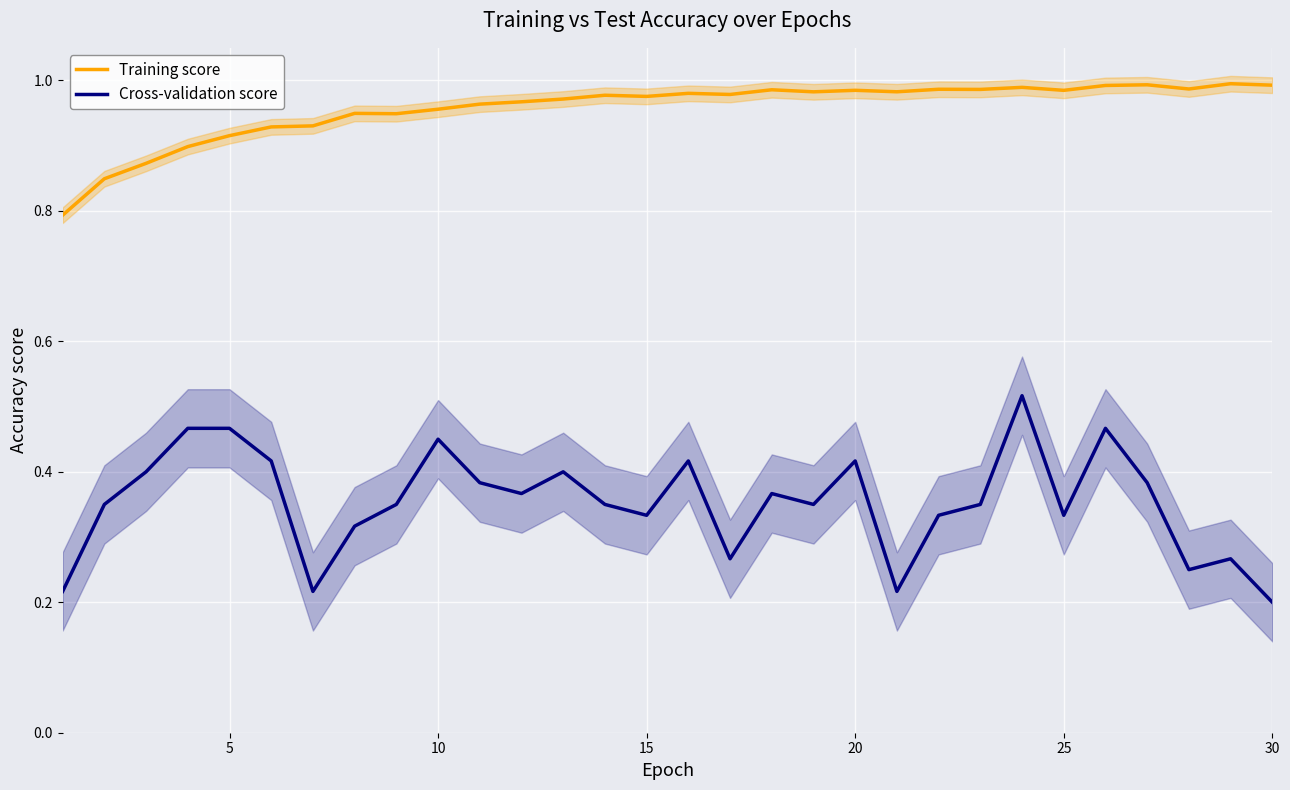

True or false: Cross-validation score and Training score cross at least once.

False